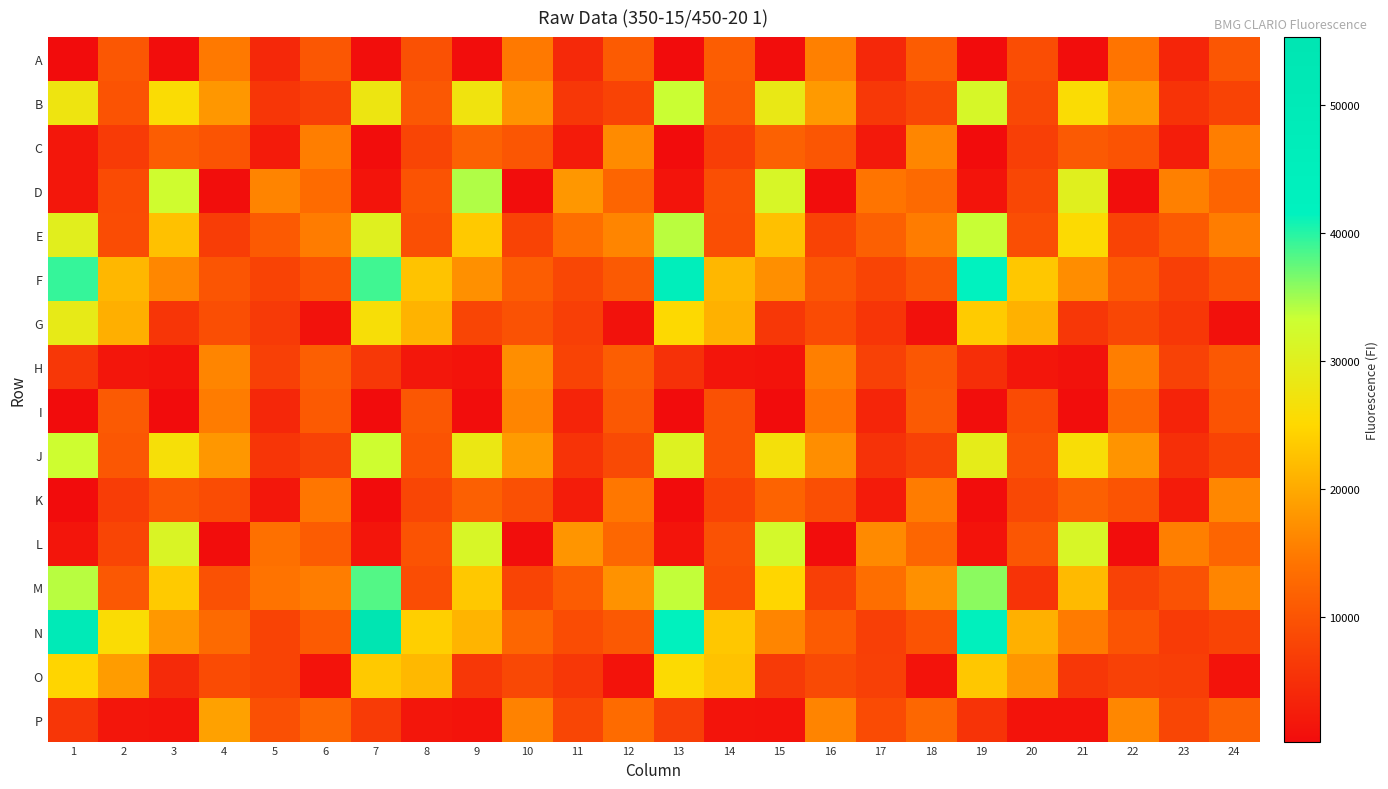

What is the smallest value displayed?

302